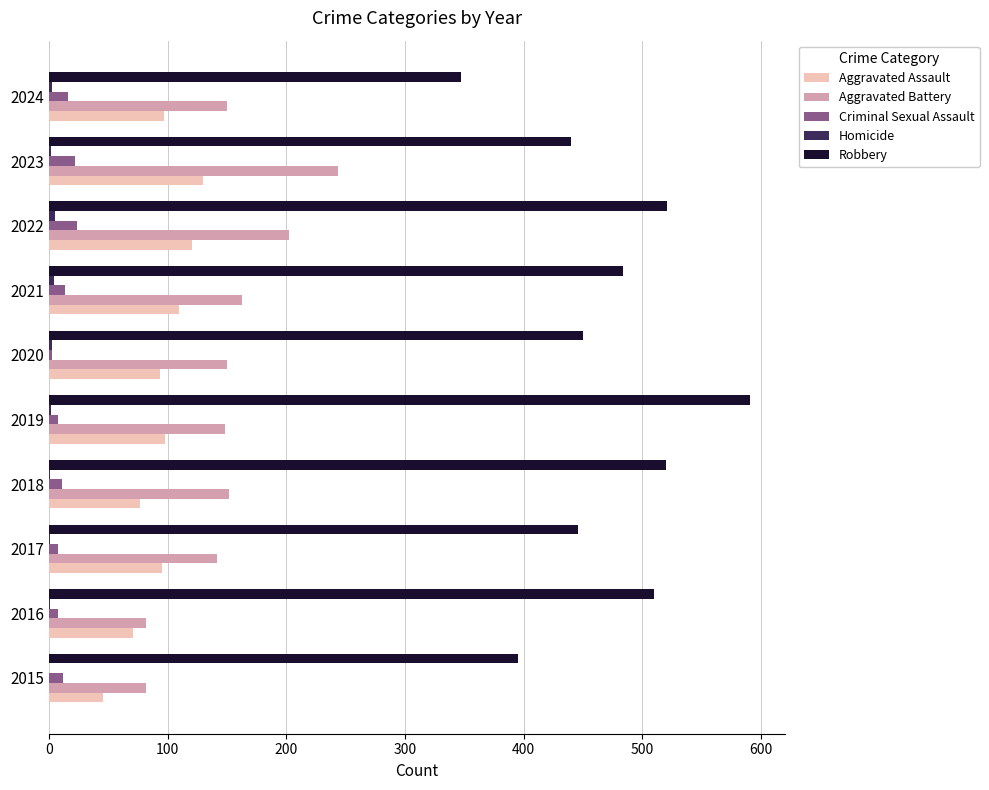

What is the sum of all Criminal Sexual Assault values?

126